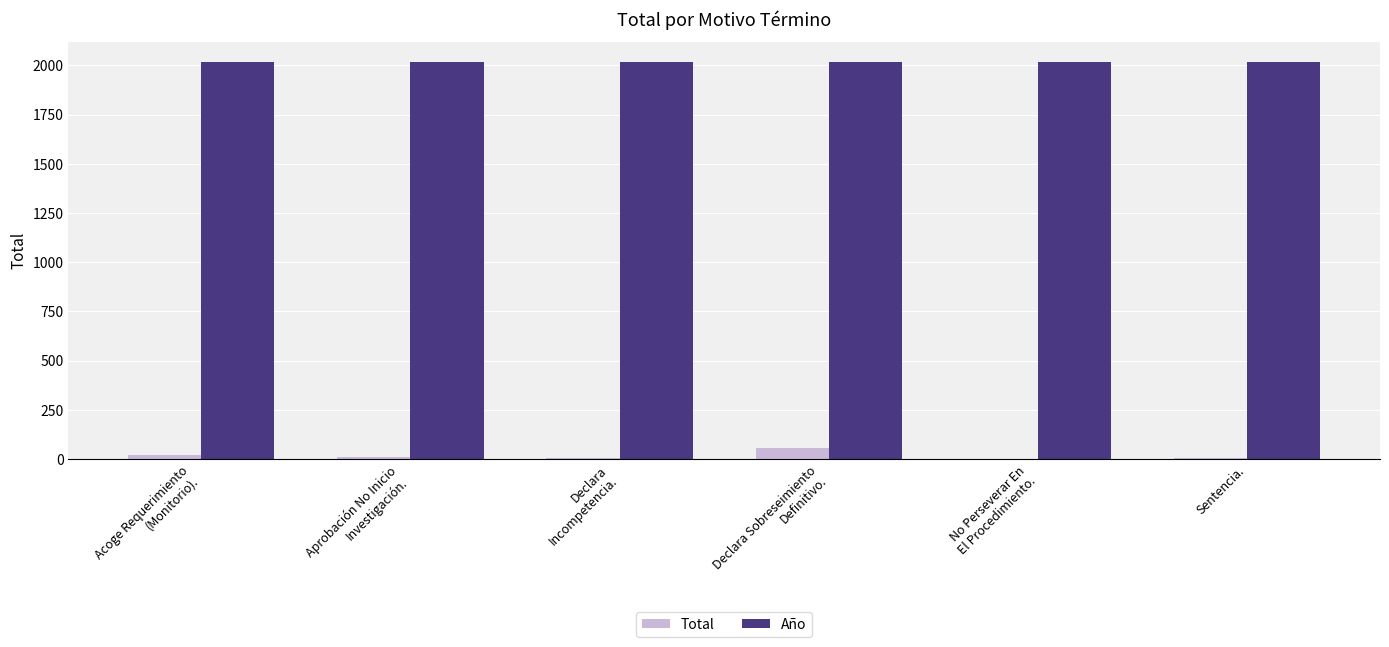

What is the maximum value shown in the chart?

2018